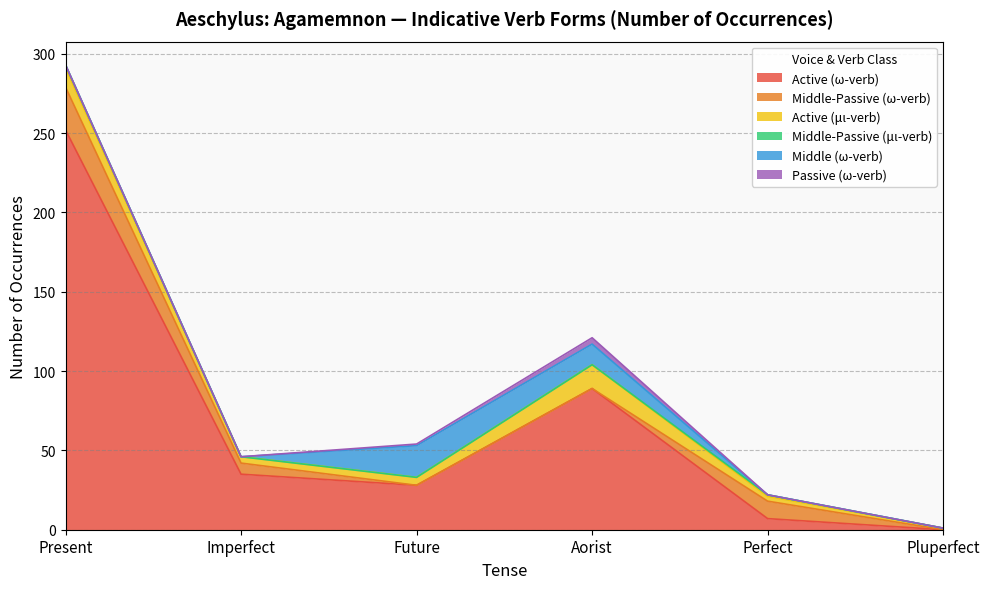

Rank the series by their maximum value, from highest to lowest.

Active (ω-verb), Middle-Passive (ω-verb), Middle (ω-verb), Active (μι-verb), Passive (ω-verb), Middle-Passive (μι-verb)